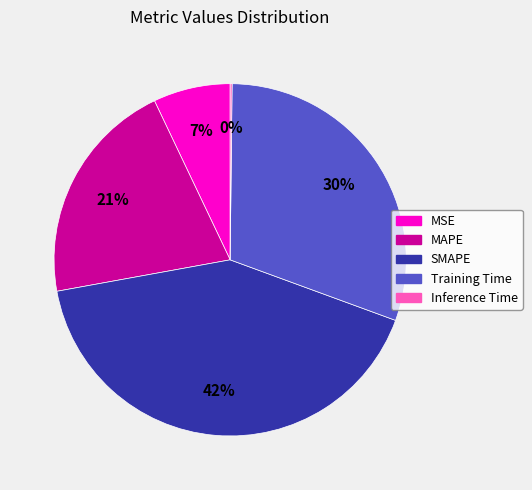

To the nearest percent, what is the difference between the MAPE and MSE slice percentages?

14%